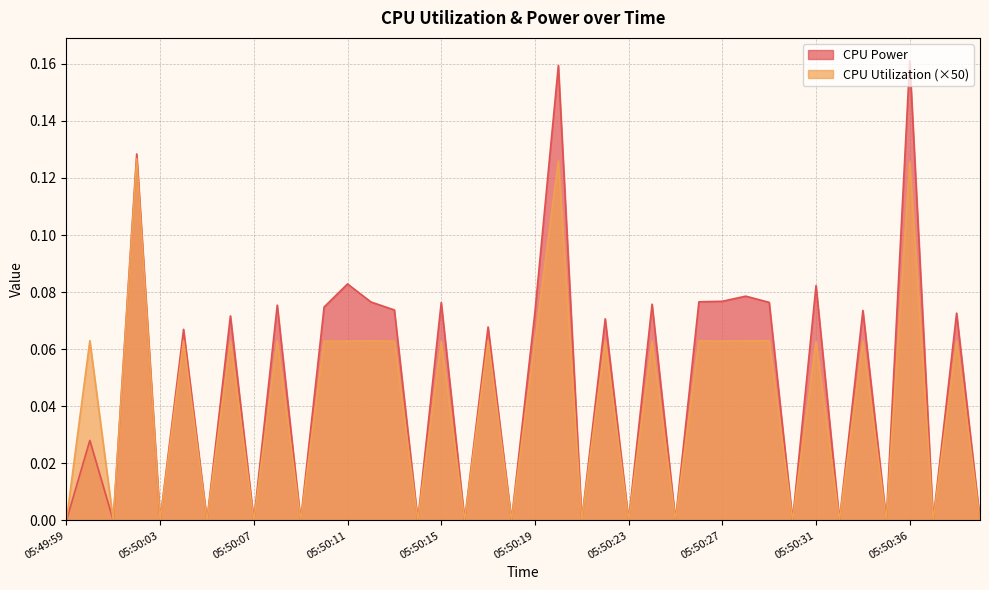

What is the difference between the second highest and second lowest values in the CPU Utilization series?

0.1